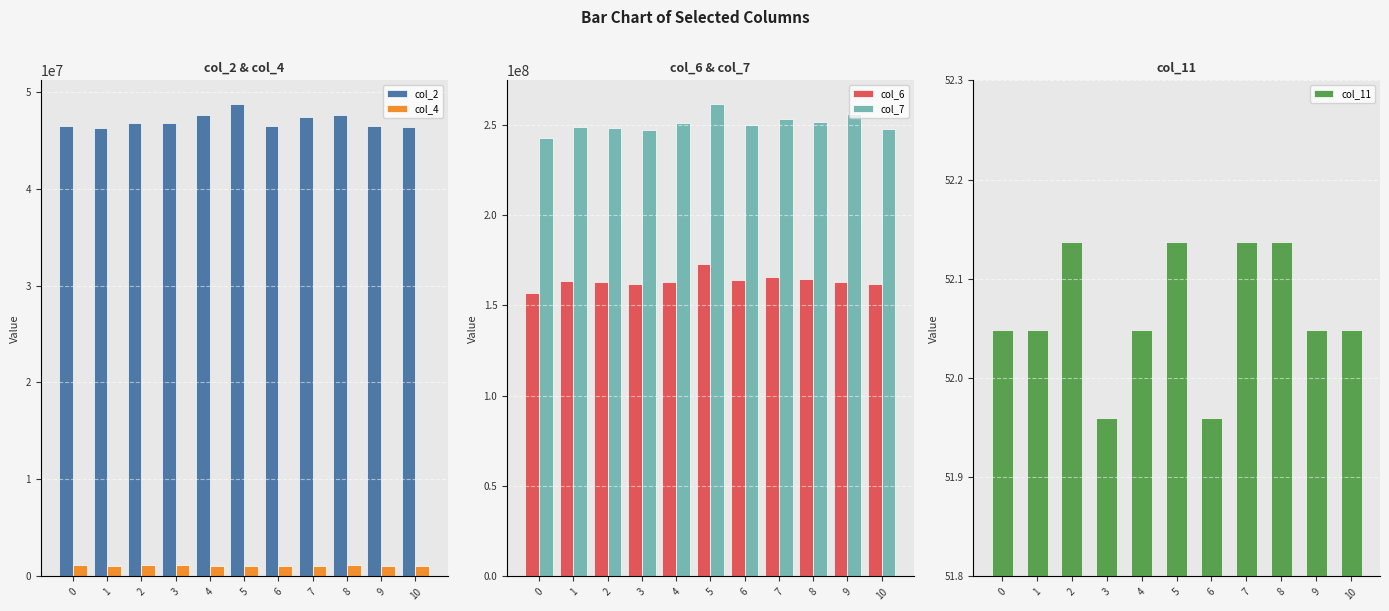

True or false: col_11 has a value of 68.8 at 6.

False